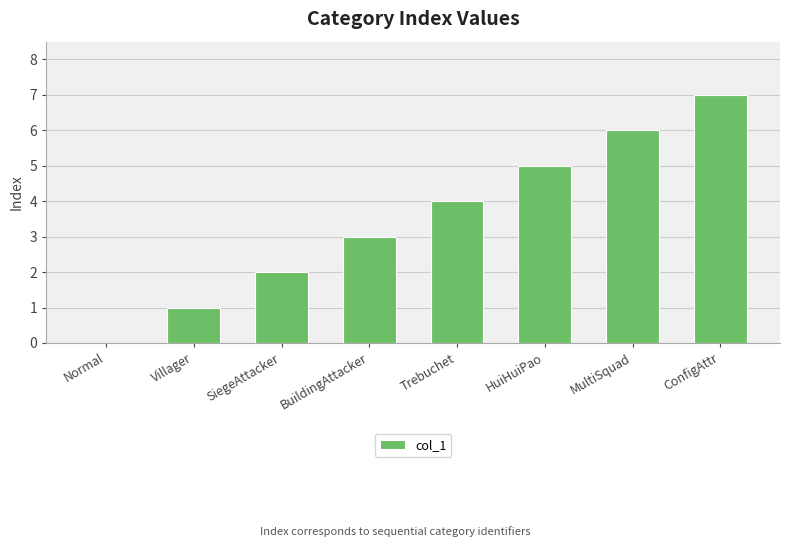

Between SiegeAttacker and Villager, which is larger?

SiegeAttacker